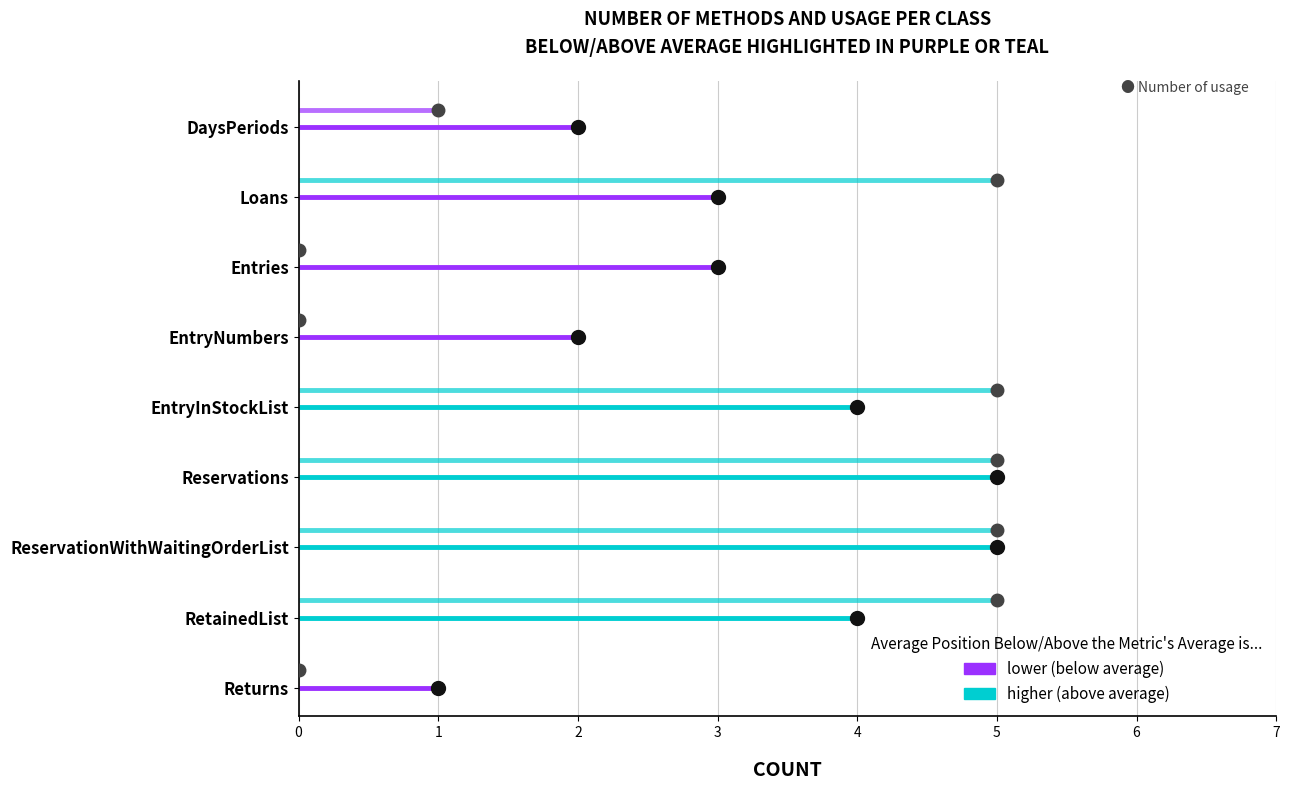

Which label corresponds to the largest value in the chart?

Reservations